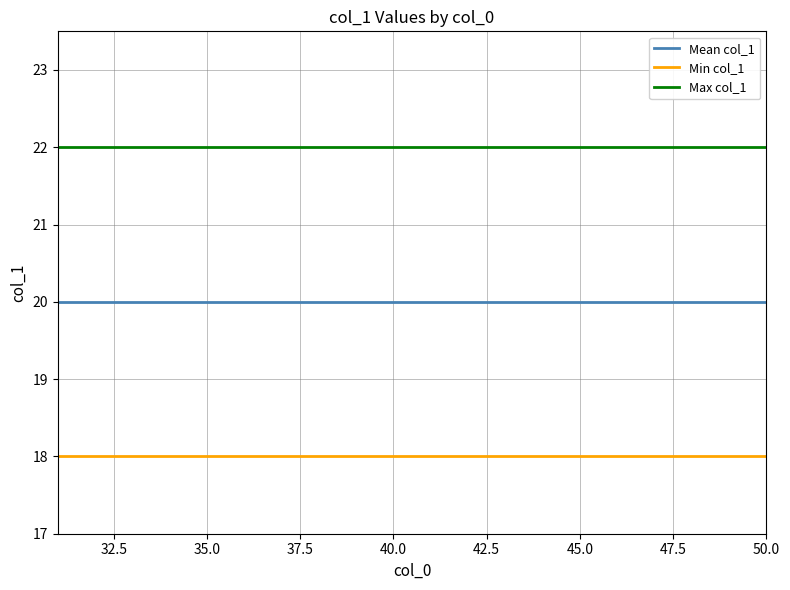

Which series has the largest total across all categories?

Max col_1